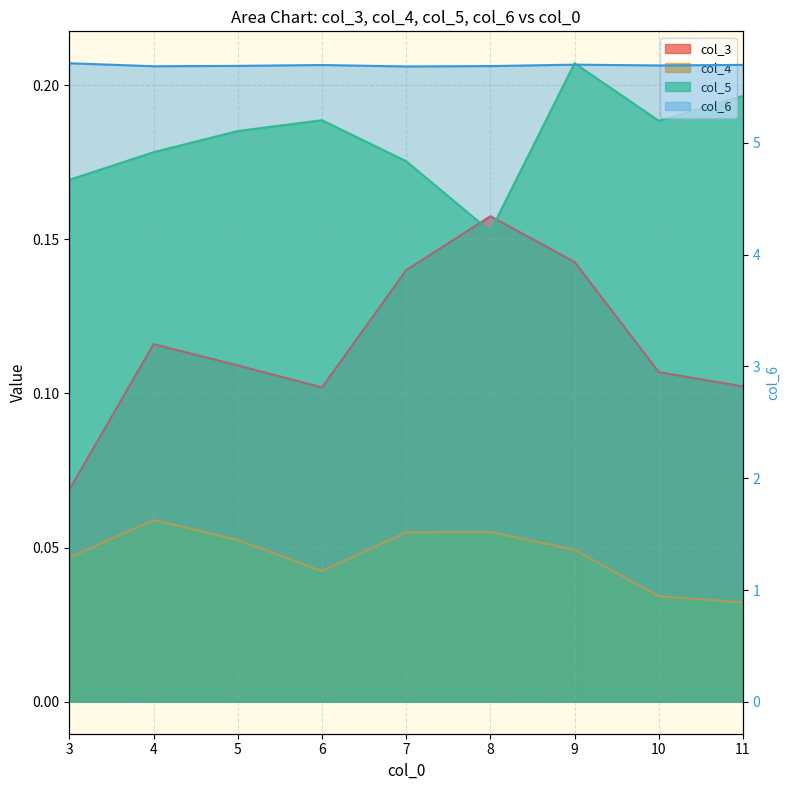

The col_6 series shows 1.1 at 8.0. True or false?

False